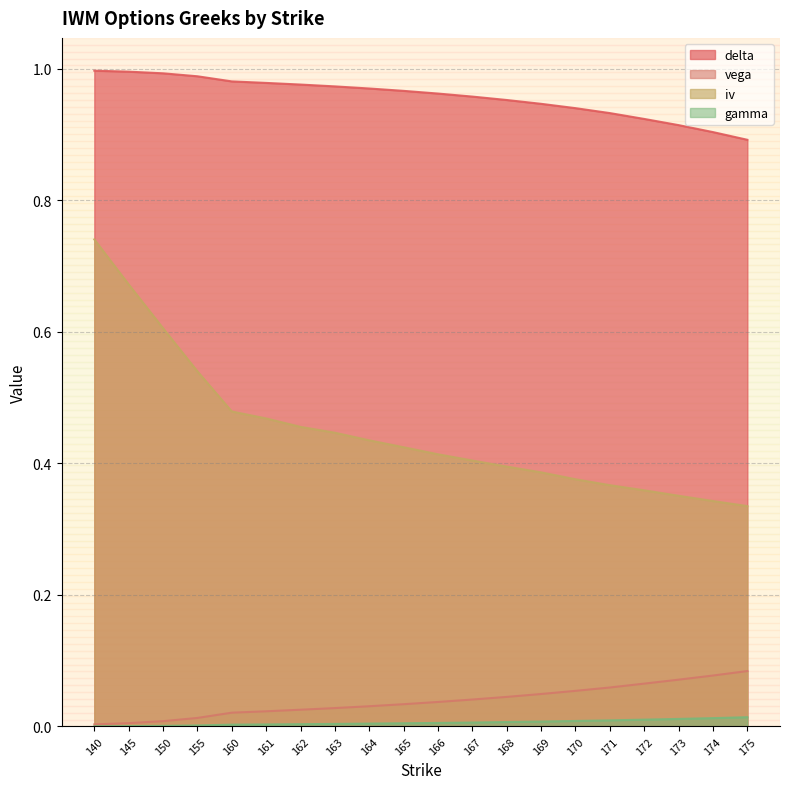

What is the value of the iv point at the 16th from the left?

0.4